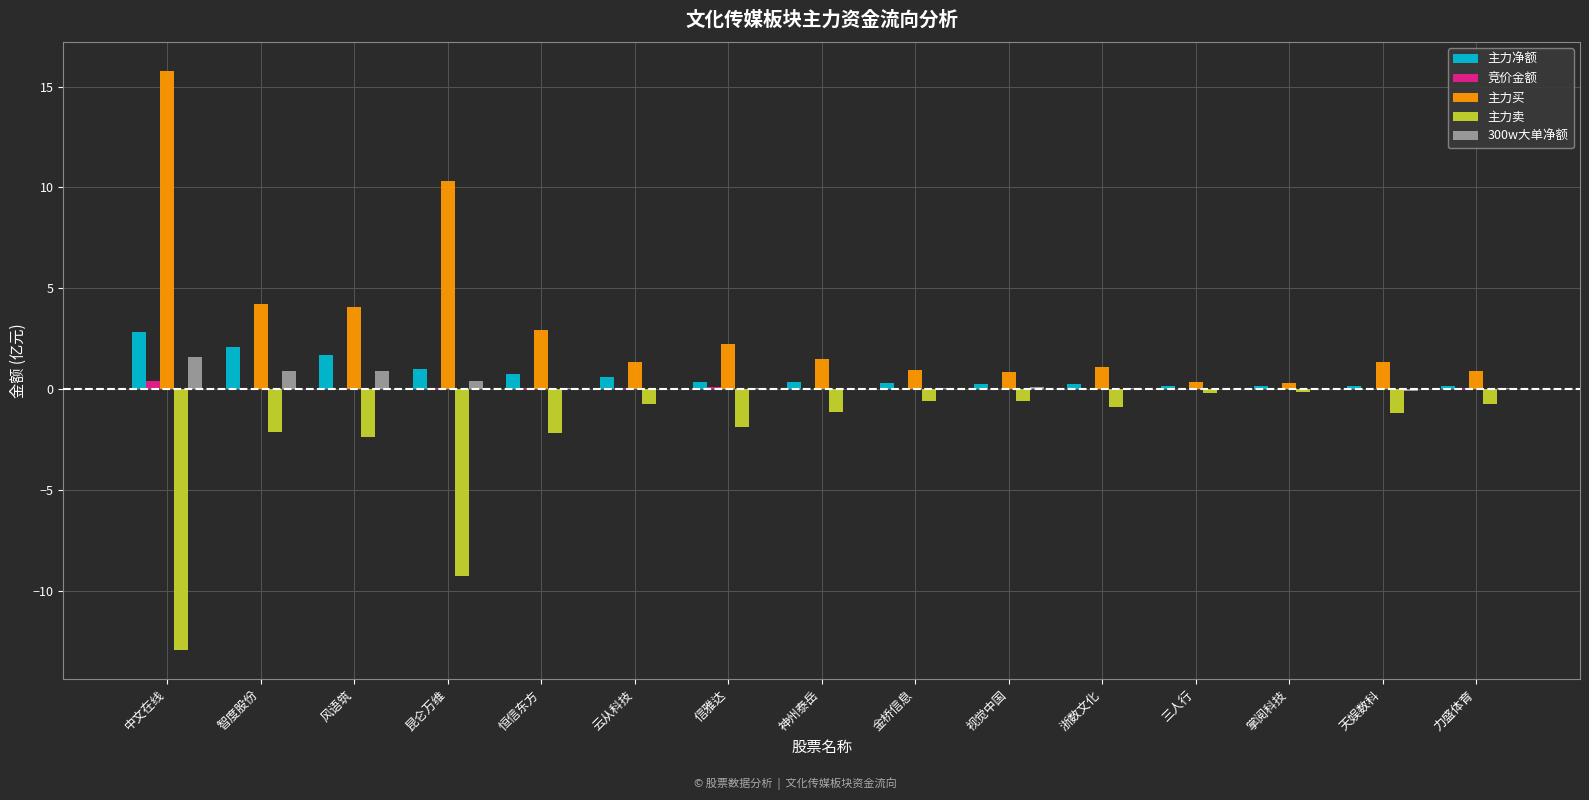

How many distinct data groups are displayed?

5